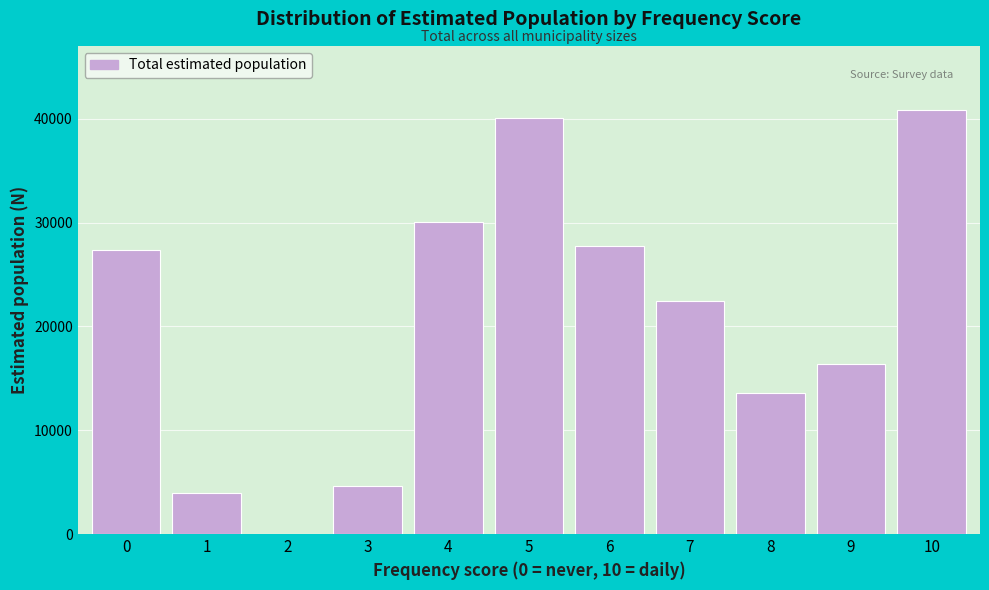

Reading left to right, list all the values displayed in this chart.

0=27411	1=3983	2=0	3=4640	4=30077	5=40092	6=27735	7=22425	8=13625	9=16352	10=40906